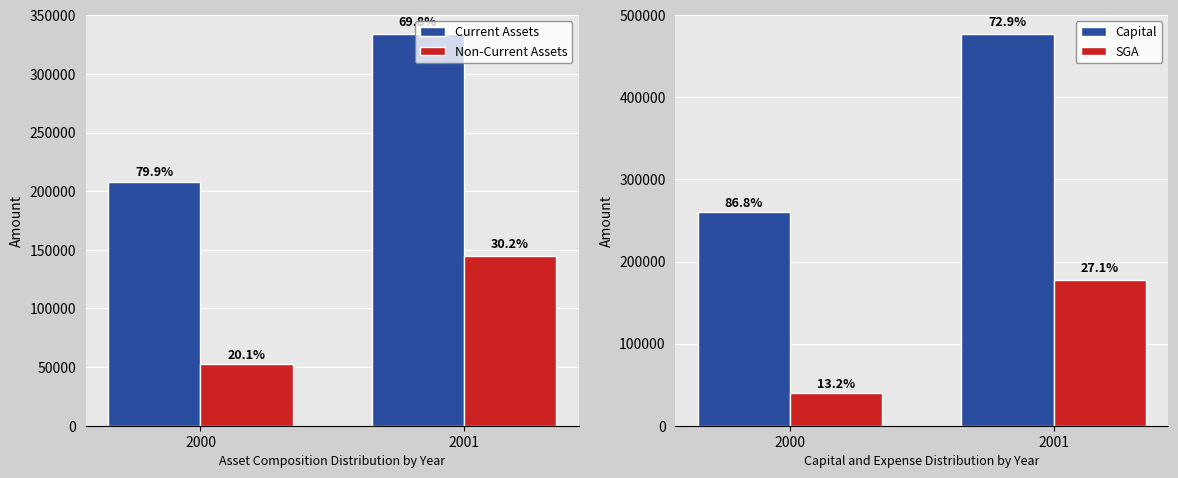

Is the value of SGA at 2000 greater than the value of Non-Current Assets at 2000?

No